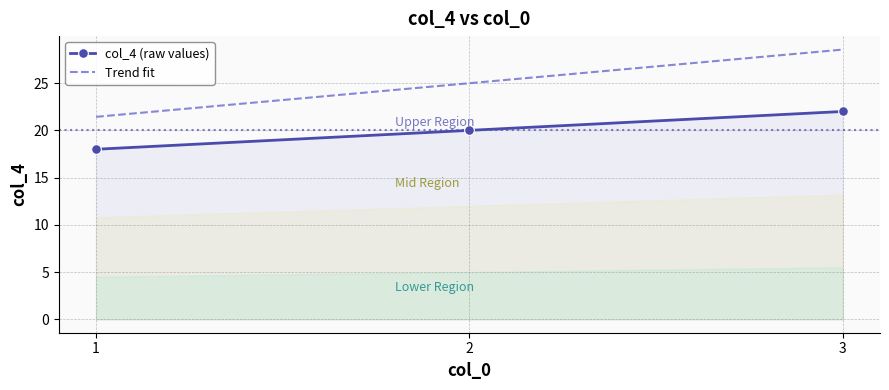

What is the value of the 3rd point from the left?

22